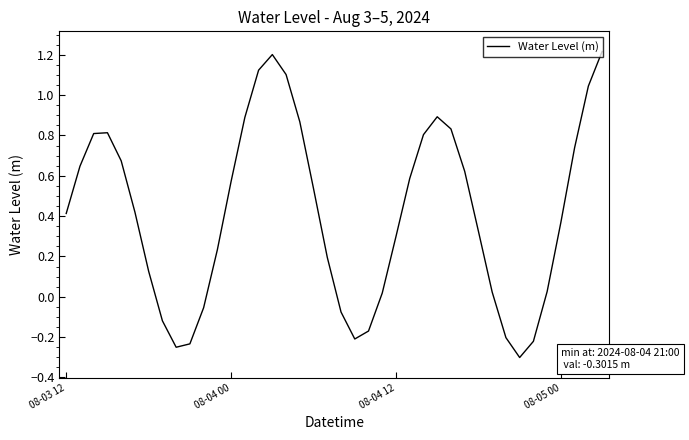

True or false: there are more than 2 points higher than both neighbors.

True